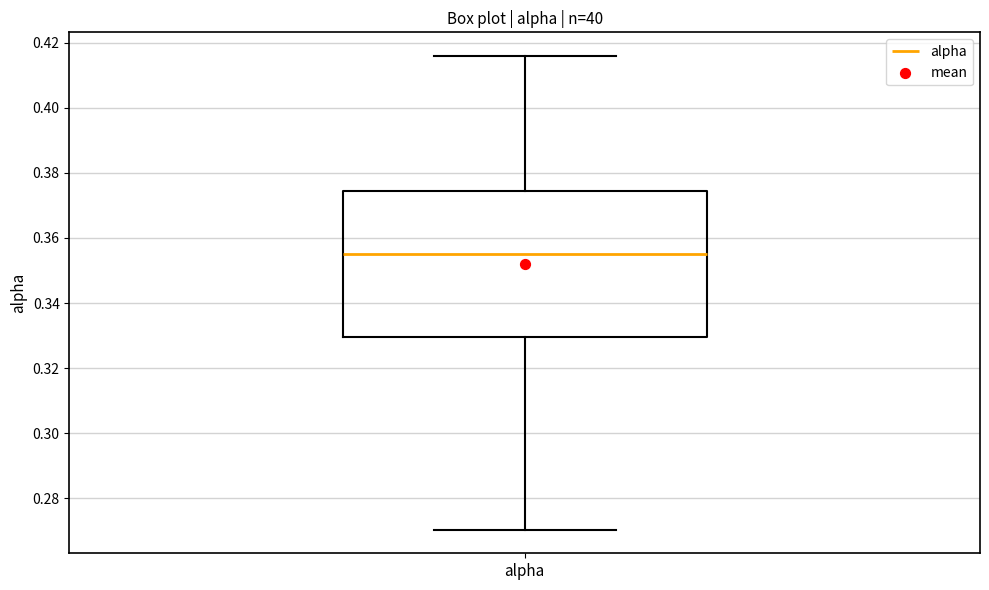

Transcribe this box plot: give where the median line is, the range the box spans, and where the two whiskers end, as read against the y-axis. The values are not printed on the chart, so give them approximately, as read against the axis.

median 0.354, box 0.330 to 0.374, whiskers 0.270 to 0.416